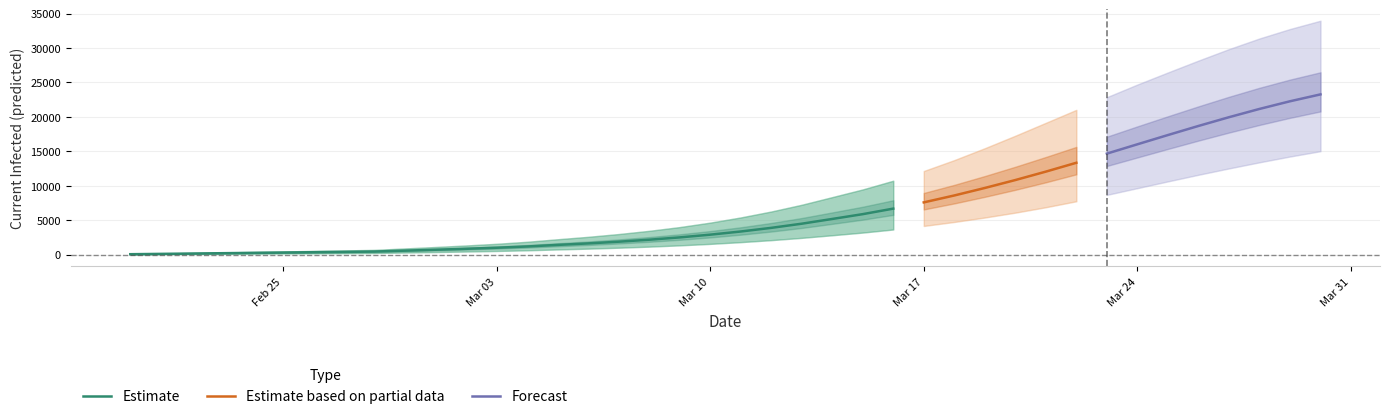

True or false: current_infected_upper has more than 0 points higher than both neighbors.

False